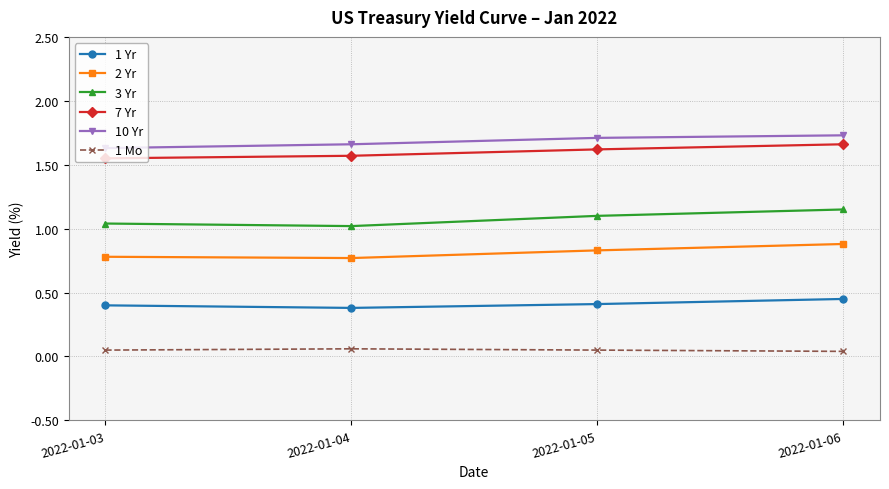

How many lines are shown in the chart?

6